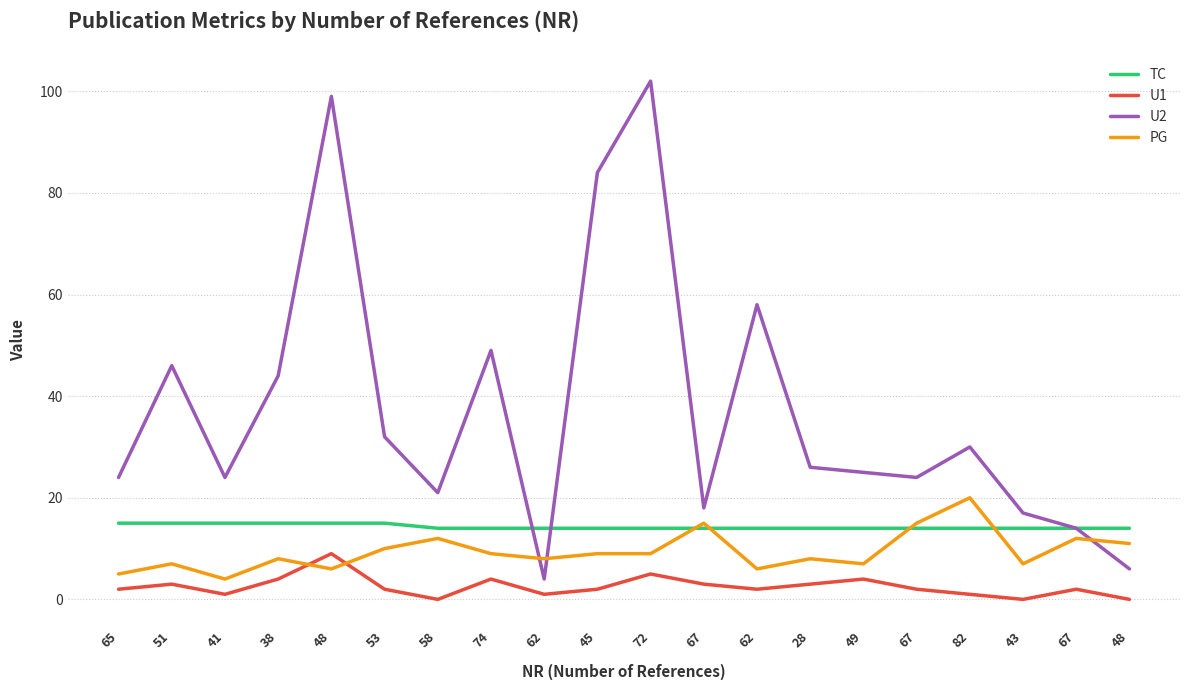

Rank the series by their maximum value, from highest to lowest.

U2, PG, TC, U1